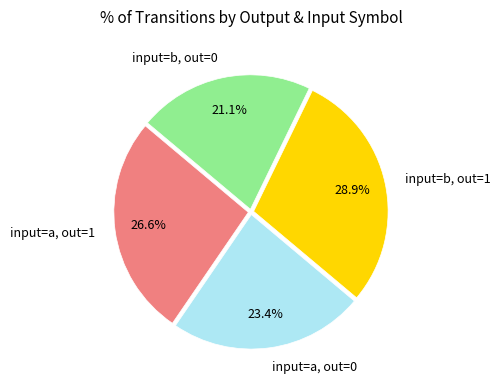

Rank the categories by value from lowest to highest.

input=b, out=0, input=a, out=0, input=a, out=1, input=b, out=1